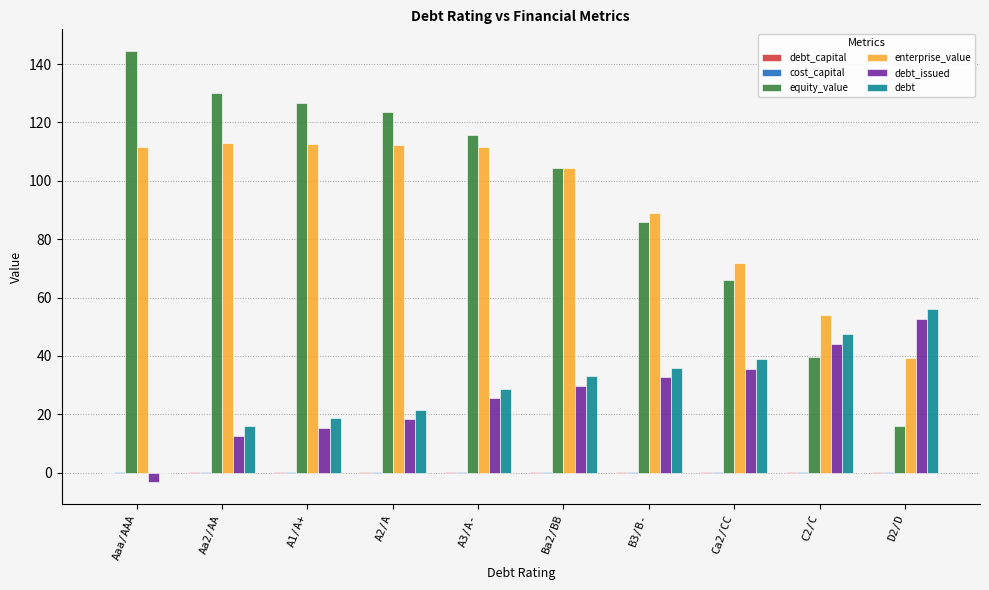

Which series has the largest range (max minus min)?

equity_value